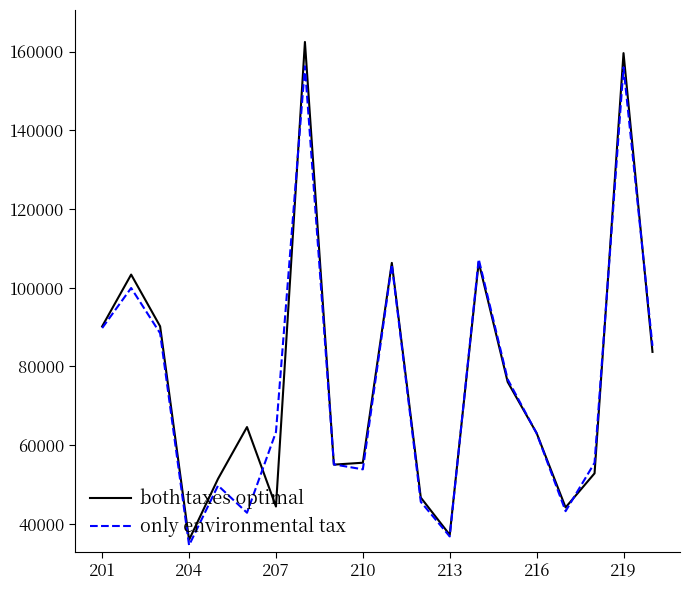

Is this an area chart (filled region under the line)?

No